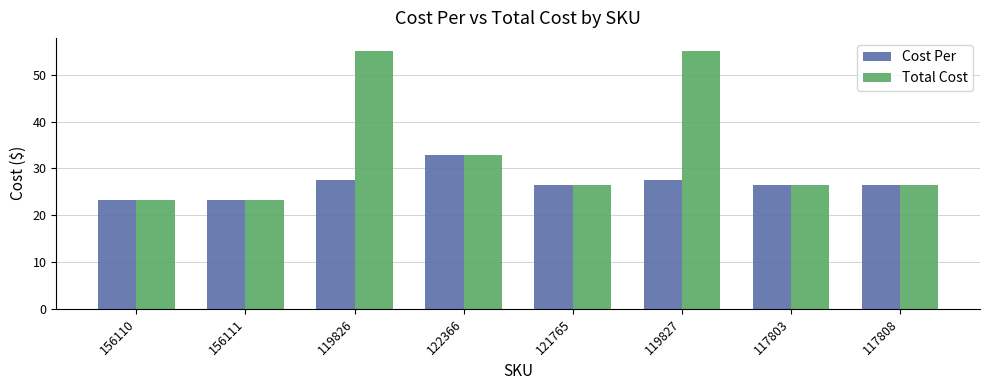

What is the total value across all series at 156111?

46.6